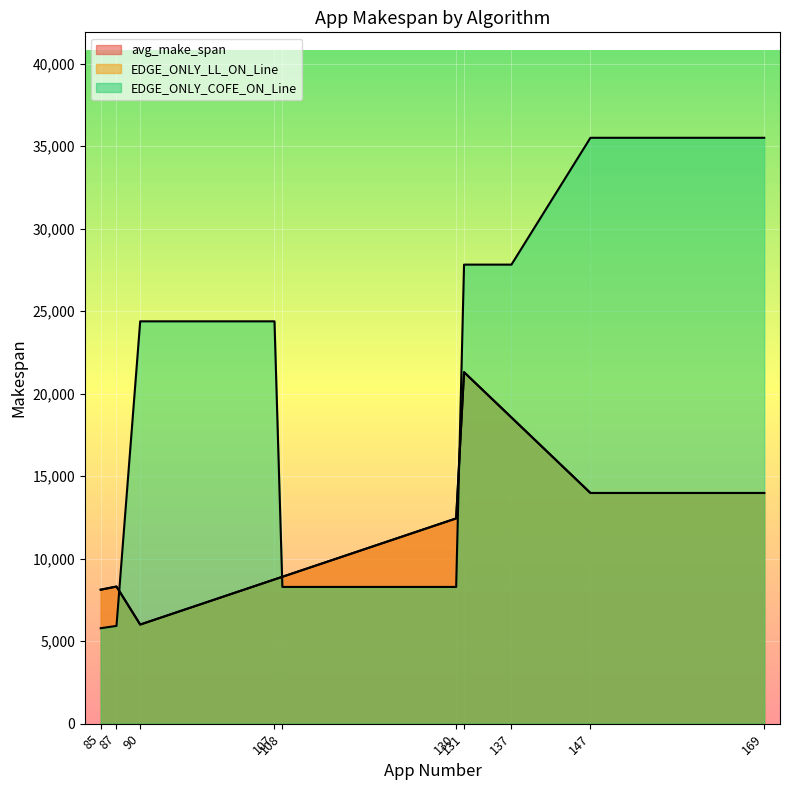

Does the chart display data point markers on the line(s)?

No